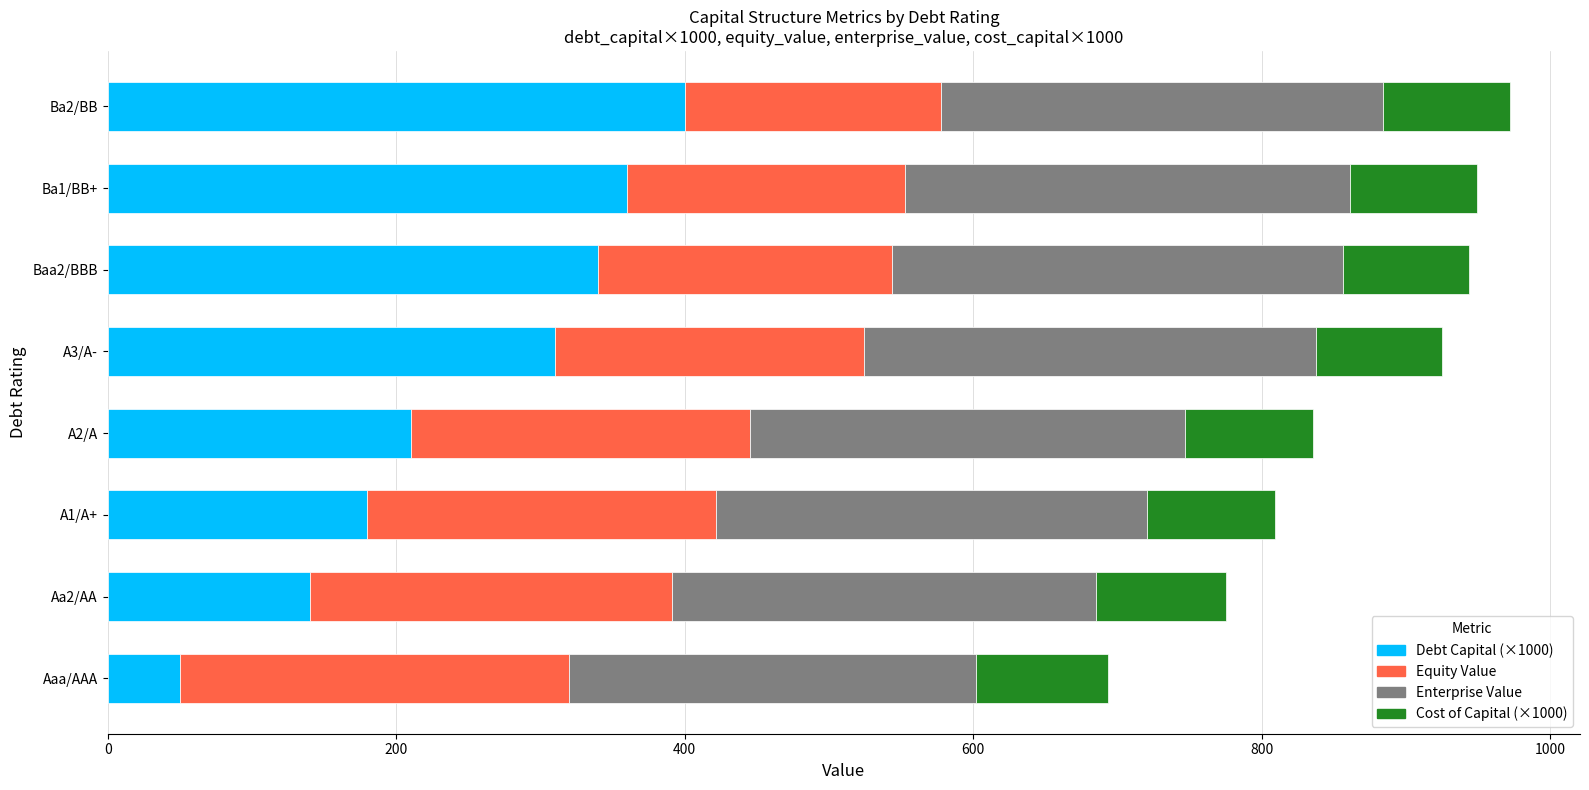

Where is Debt Capital (×1000) nearest to the value 225?

A2/A